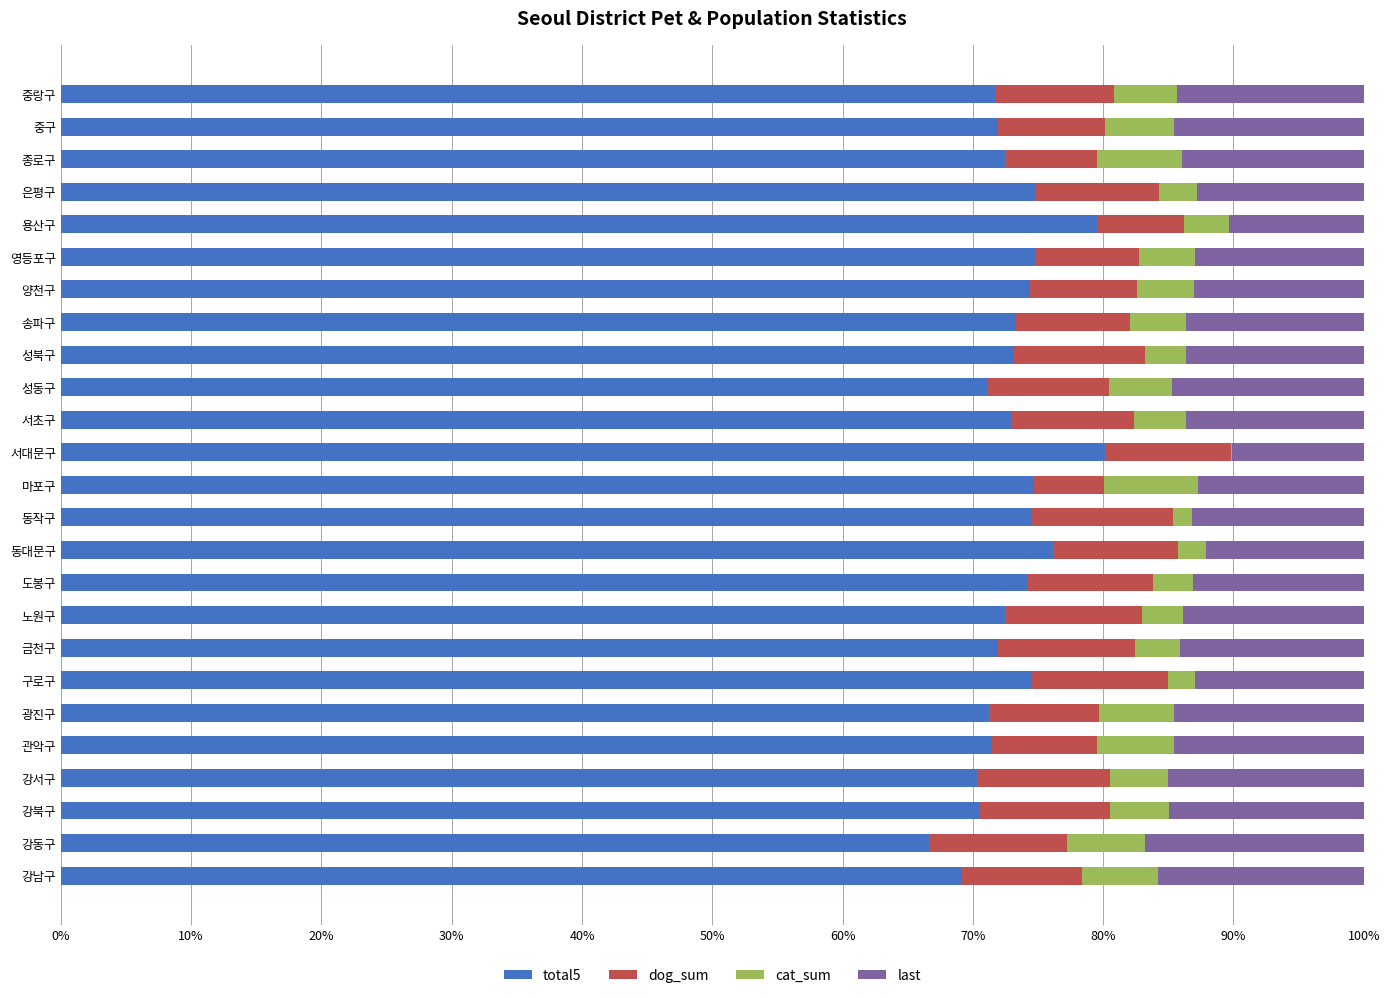

What is the total value across all series at 강동구?

100.0